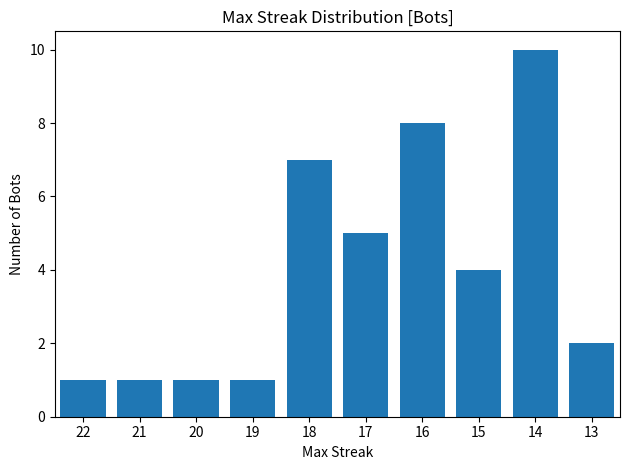

Count the values in the range 1 to 7.

8